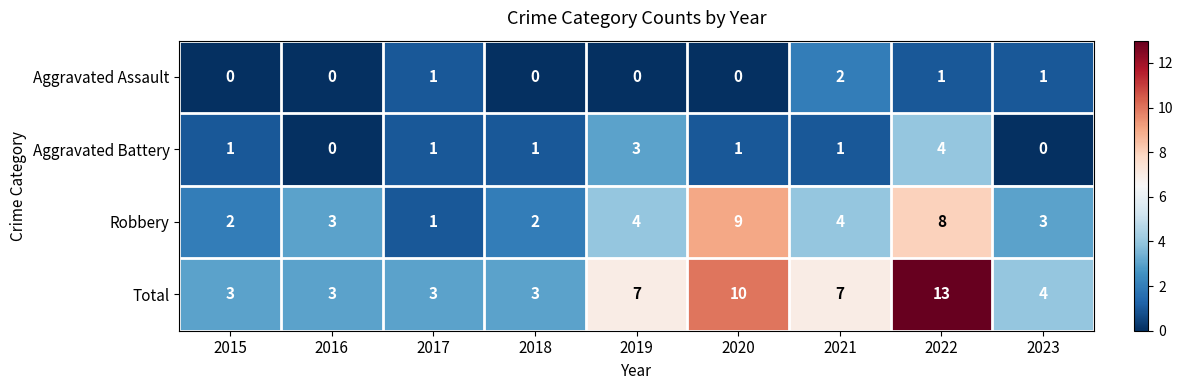

Count the Aggravated Assault values in the range 0 to 1.

8